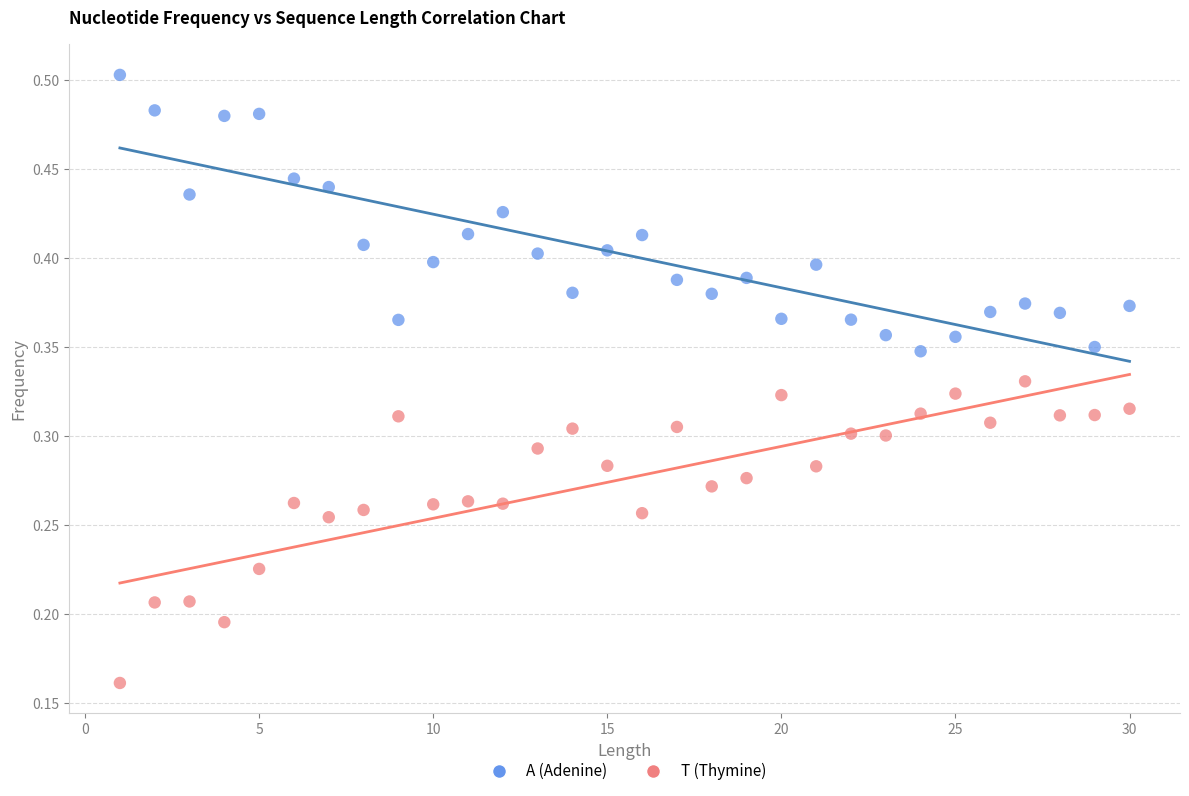

Which series contains the lowest Y value?

T (Thymine)